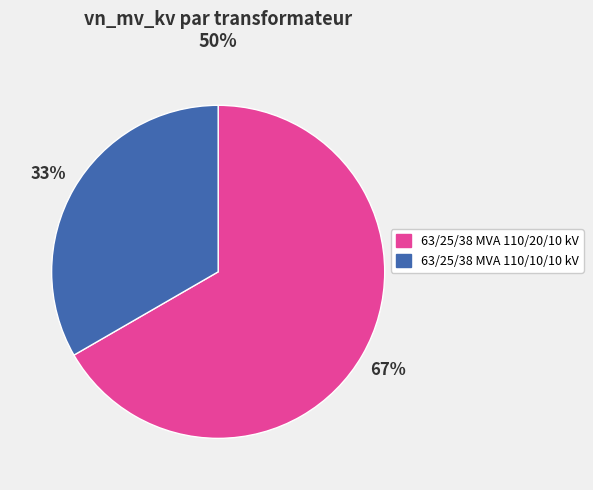

How many segments does this pie chart have?

2